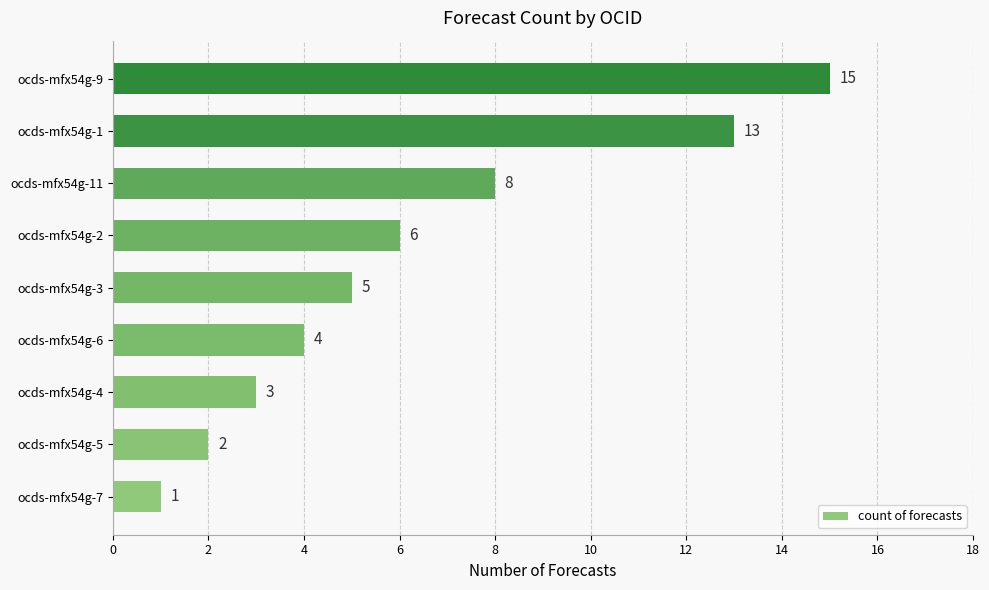

What is the greatest value displayed?

15